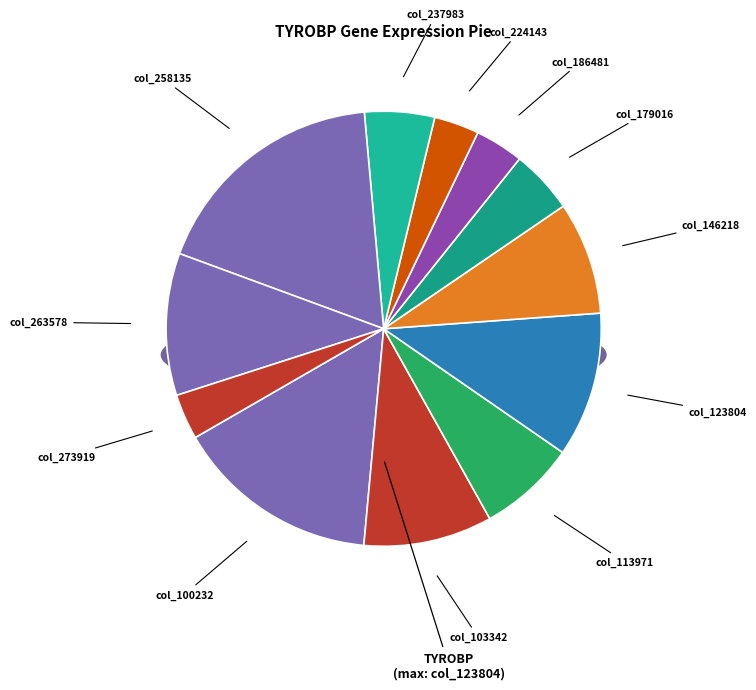

What percentage is the 186481 slice, to the nearest percent?

4%